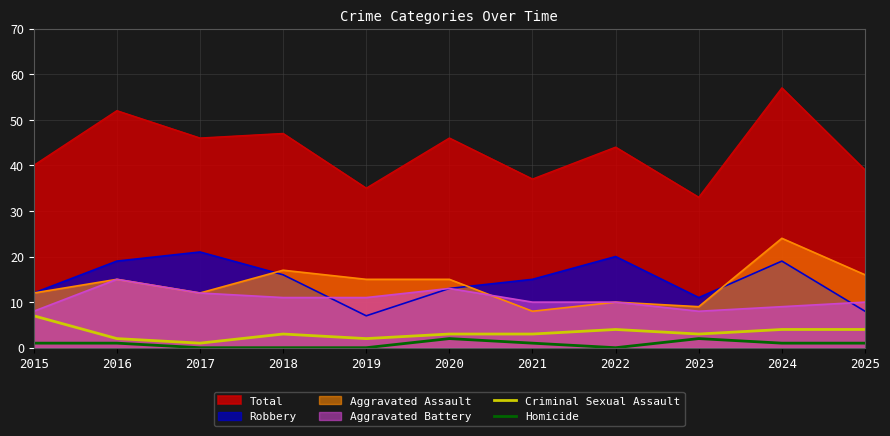

What is the value of the Homicide point at the 11th from the left?

1